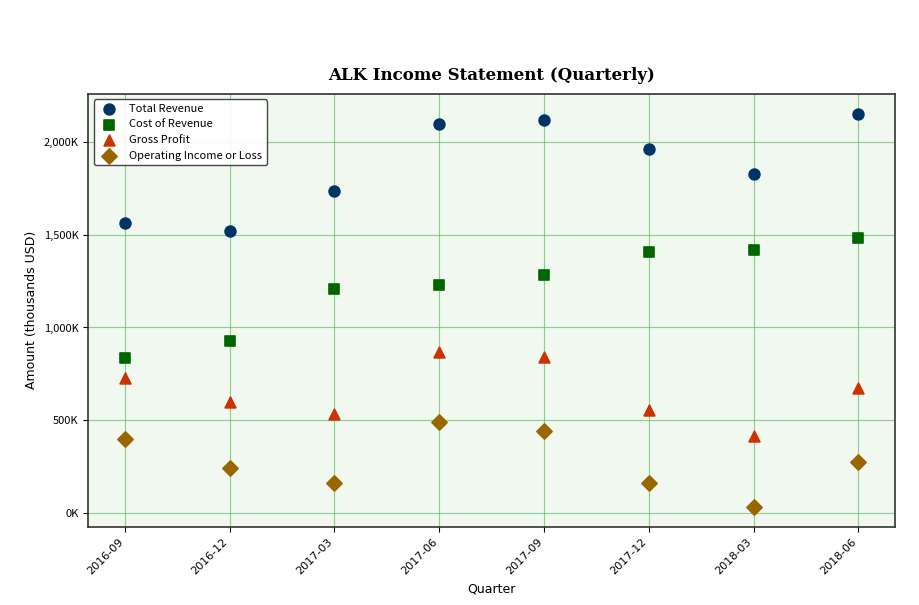

Which series reaches the maximum Y coordinate?

Total Revenue